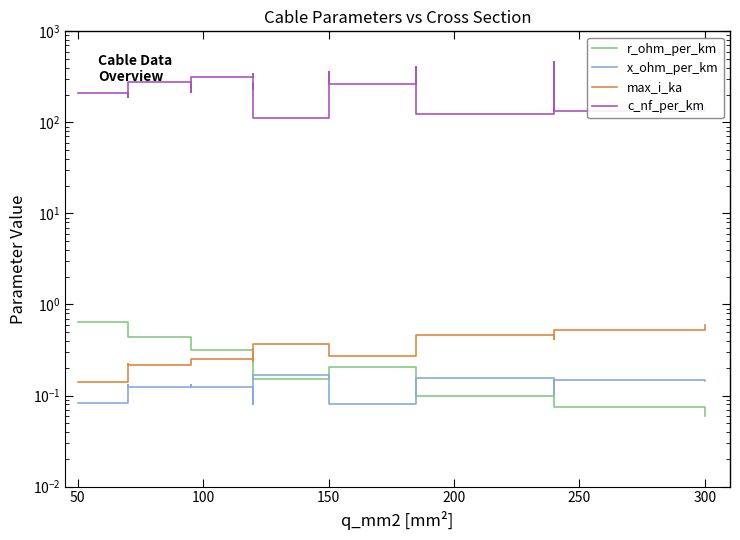

The c_nf_per_km series shows 262.9 at 13. True or false?

False